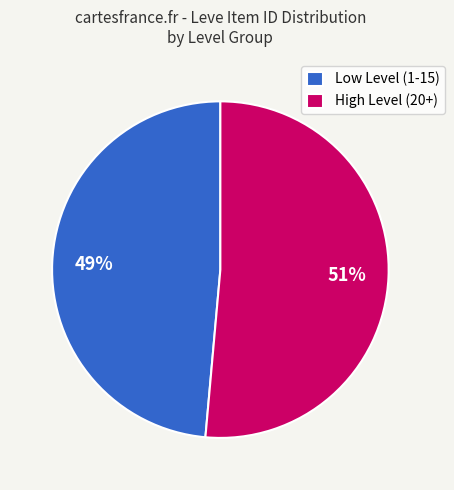

Is it true that Low Level (1-15) is 38% of the pie?

False